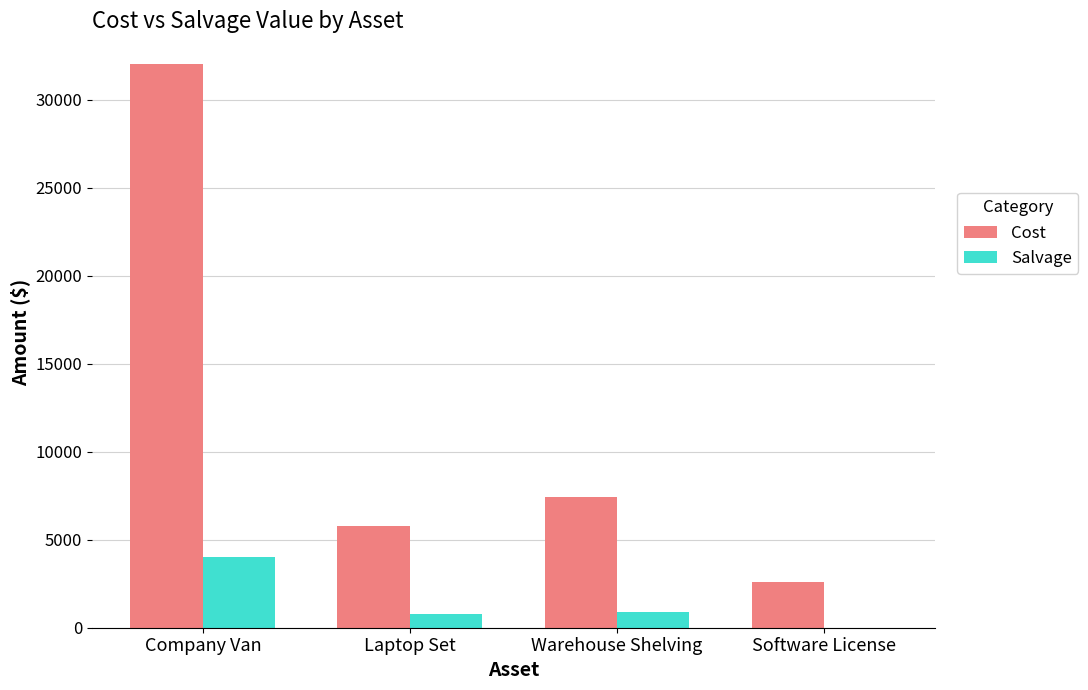

Between Company Van and Laptop Set, which series saw the biggest shift?

Cost